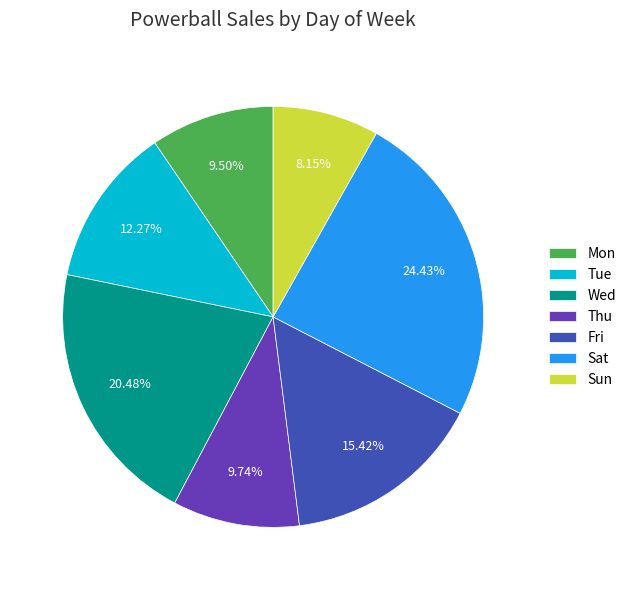

How many segments does this pie chart have?

7